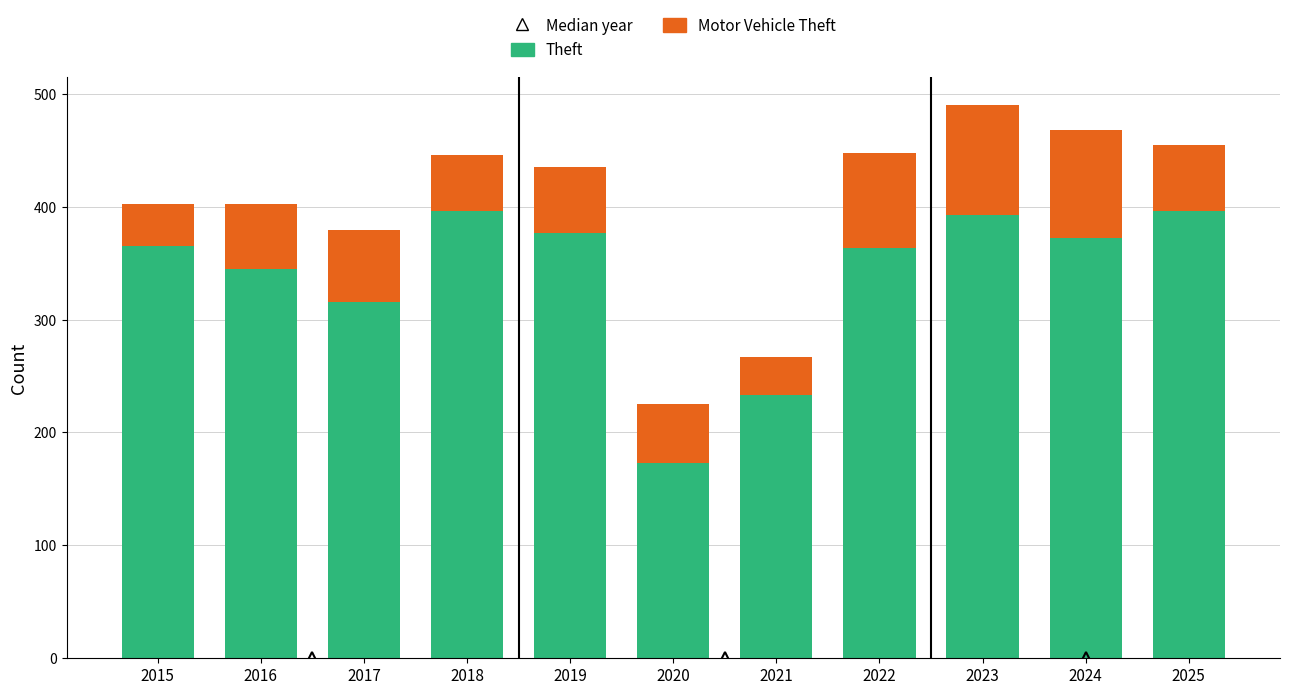

What is the maximum value for Theft?

396